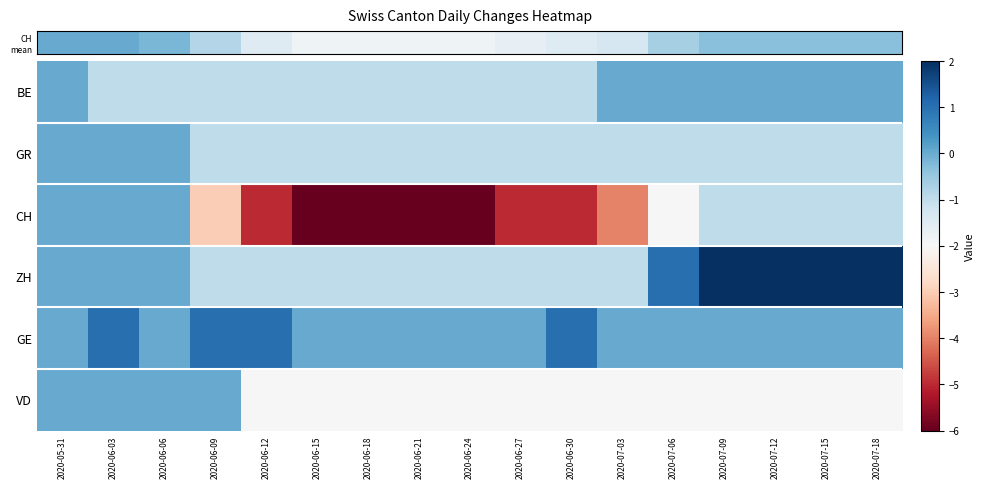

At which category is the sum across all series the highest?

2020-05-31